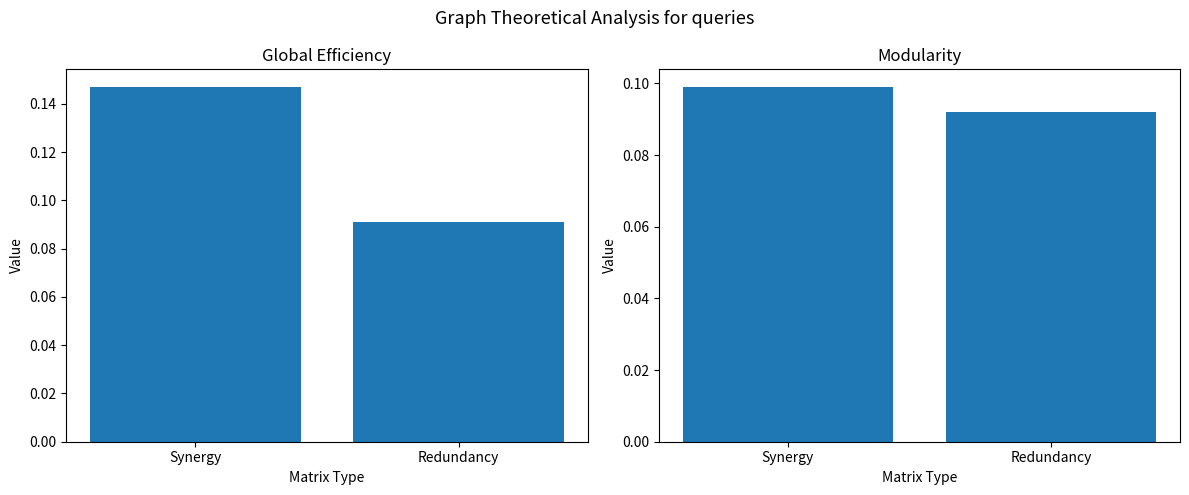

What is the difference between the maximum and minimum values in the Global Efficiency series?

0.1